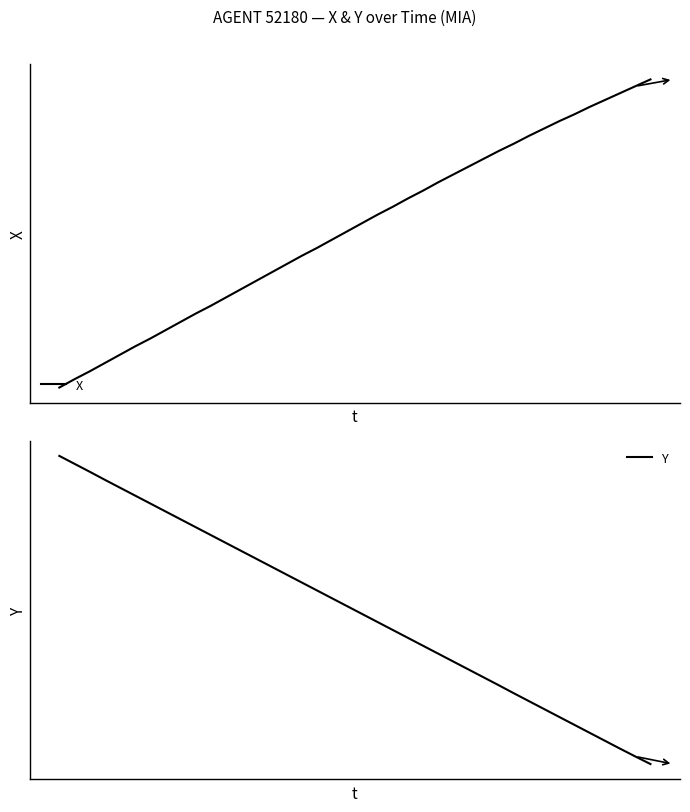

Which series has the largest range (max minus min)?

Y